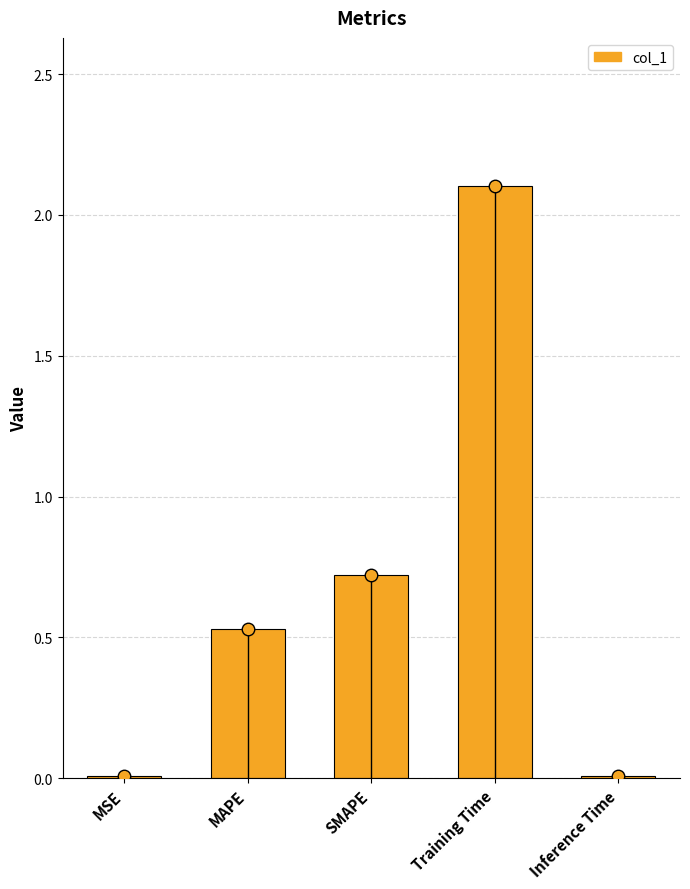

The value at MSE is 0.0. True or false?

True